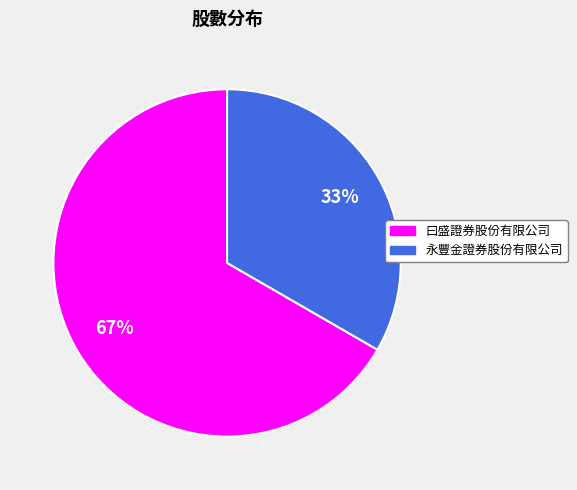

Rank the categories by value from highest to lowest.

曰盛證券股份有限公司, 永豐金證券股份有限公司